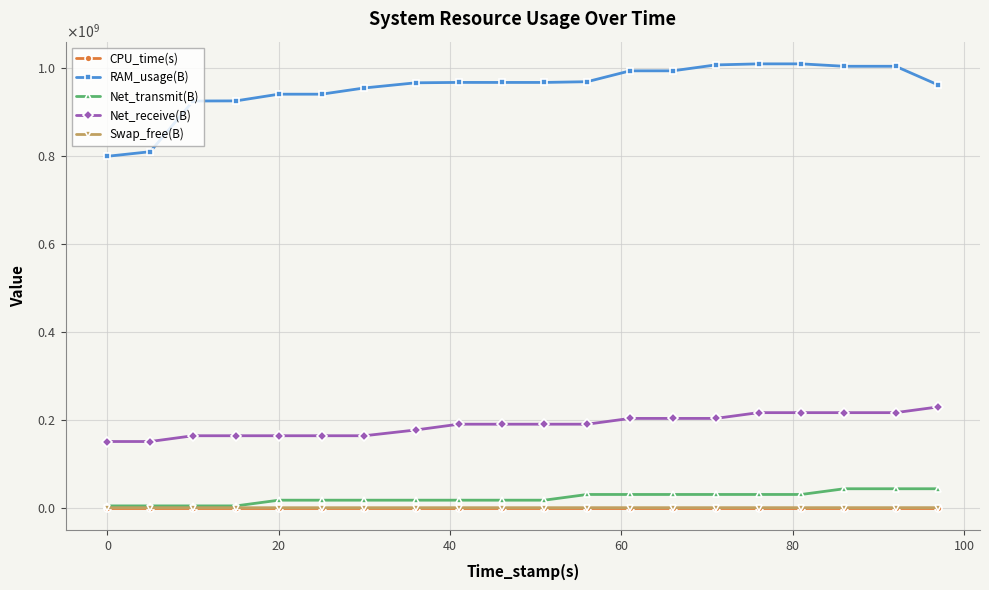

List the series in order of their peak value, highest first.

RAM_usage(B), Net_receive(B), Net_transmit(B), Swap_free(B), CPU_time(s)